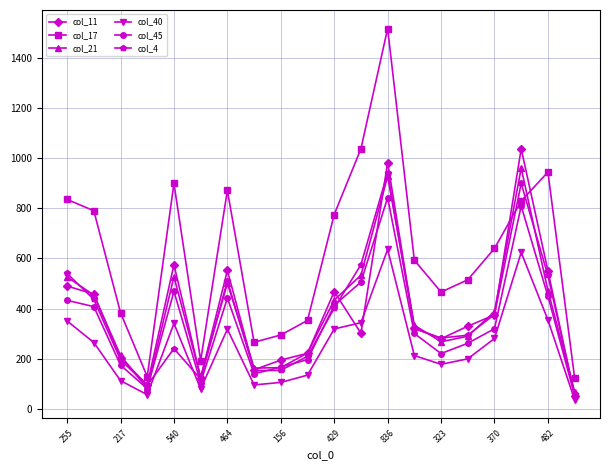

Which series has the largest total across all categories?

col_17